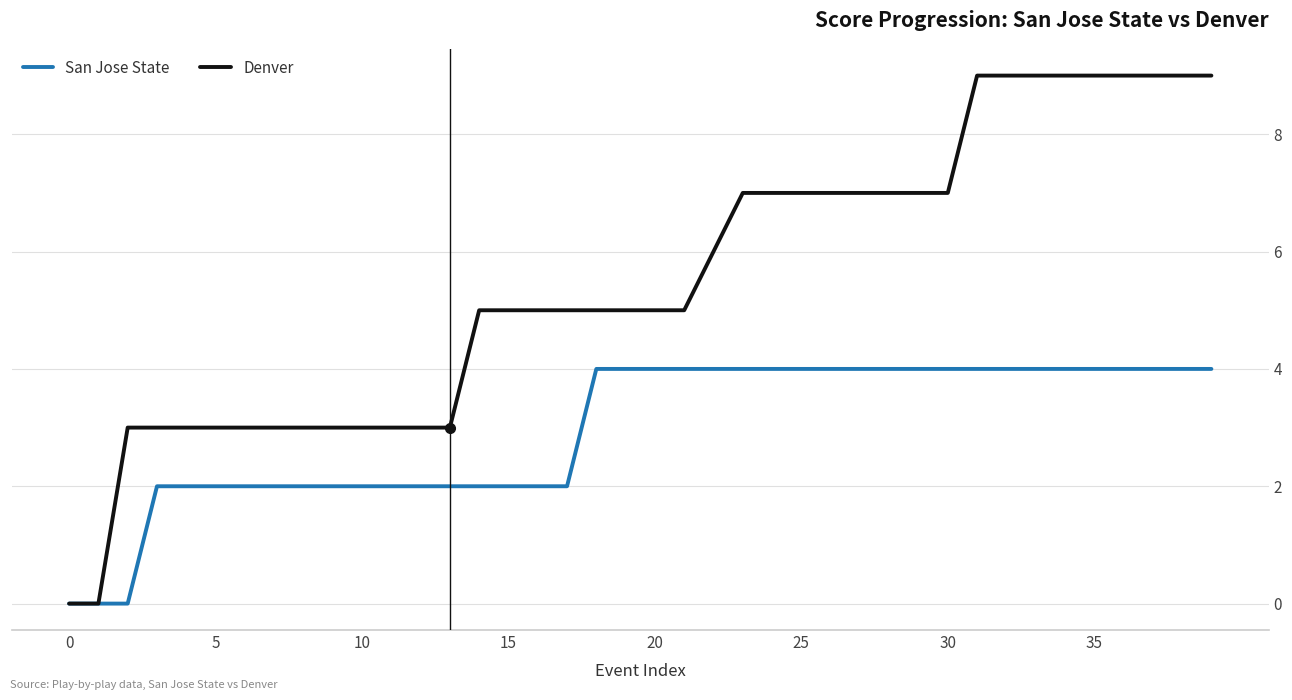

Is this an area chart (filled region under the line)?

No